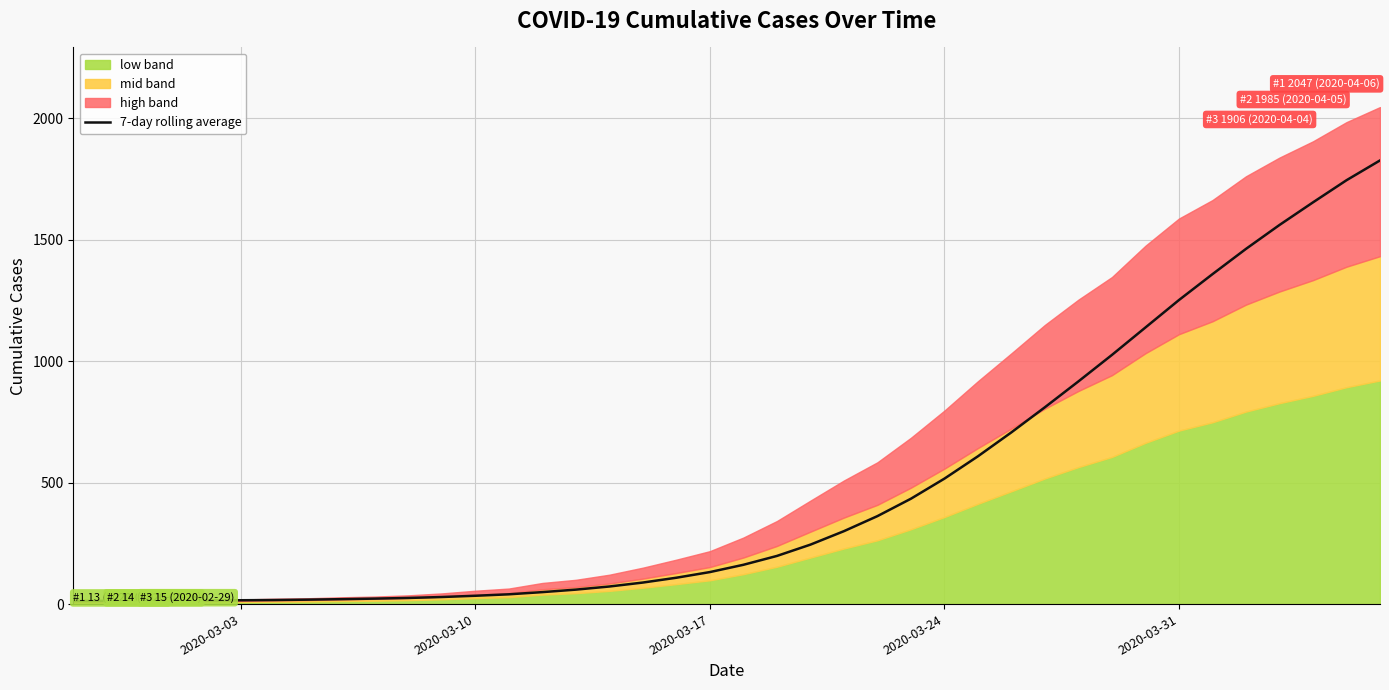

What is the highest value of the 7-day rolling average series?

1827.3